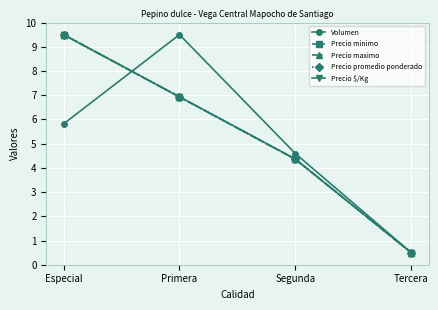

True or false: Volumen has more than 2 points higher than both neighbors.

False